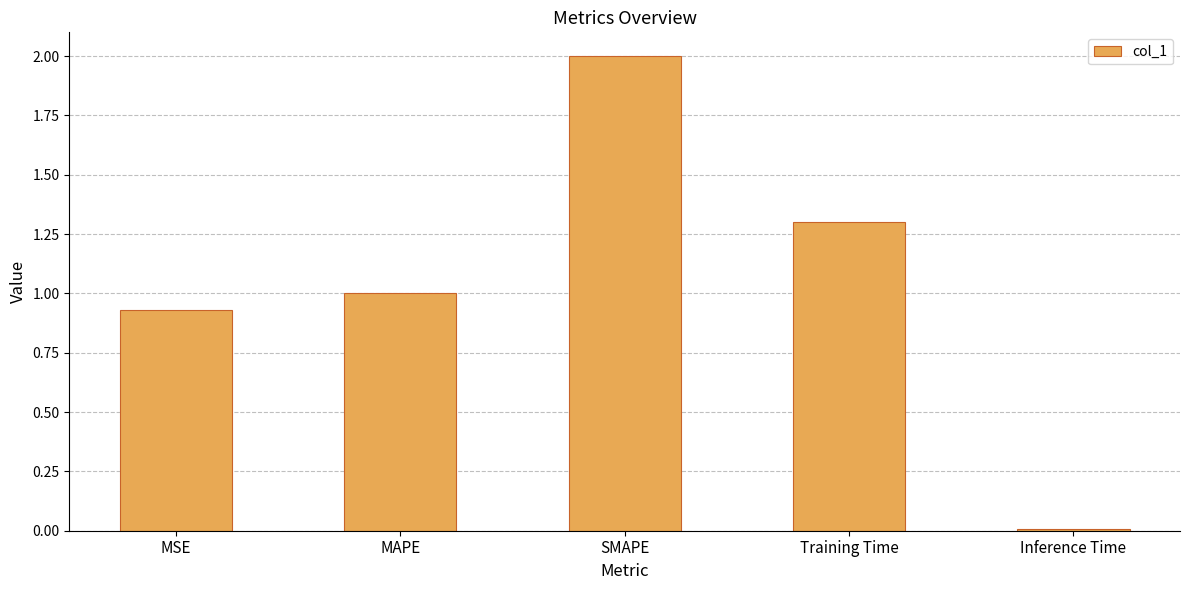

What is the difference between the second highest and minimum values?

1.3